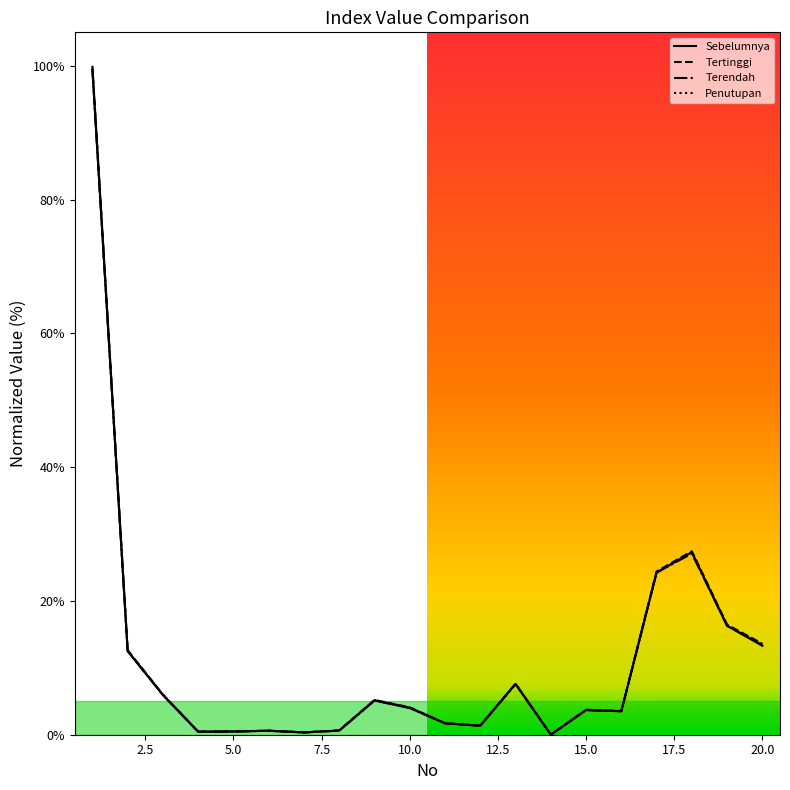

True or false: Sebelumnya has more than 2 points higher than both neighbors.

True